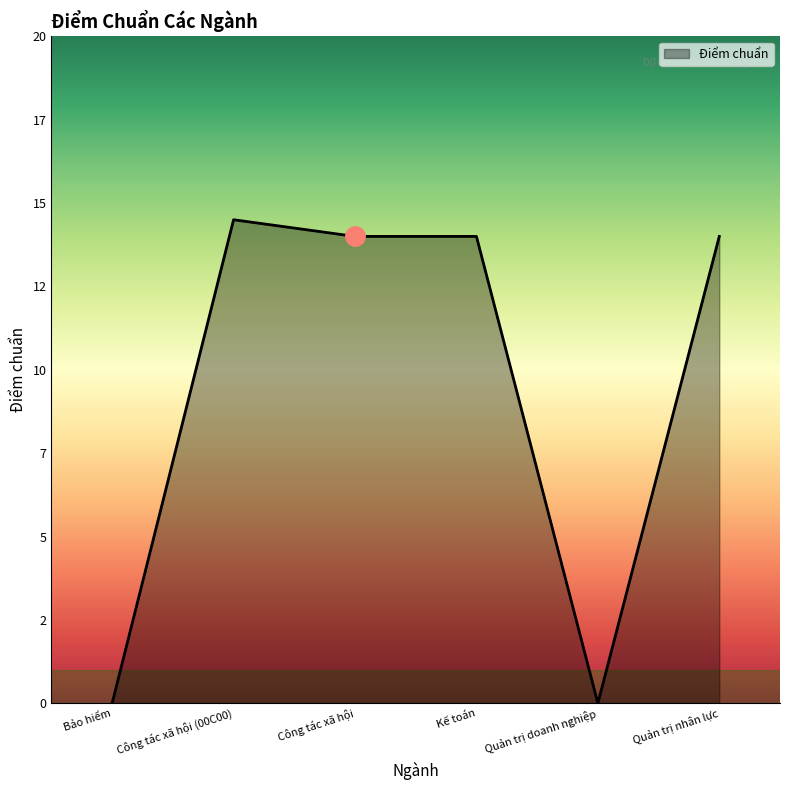

Is this an area chart (filled region under the line)?

Yes